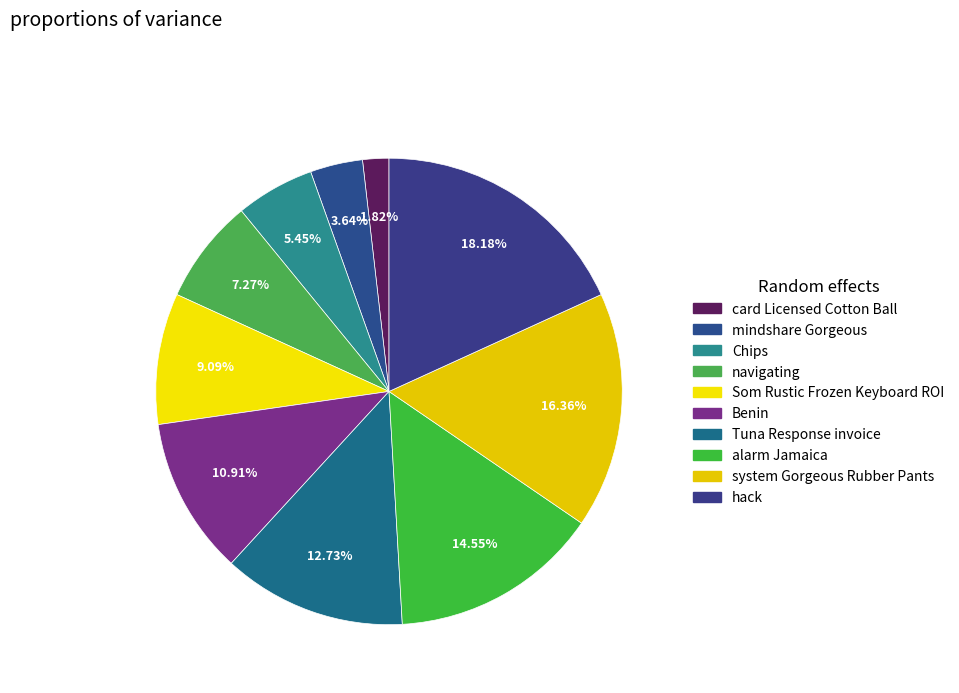

To the nearest percent, what is the combined percentage of Benin and Chips?

16%